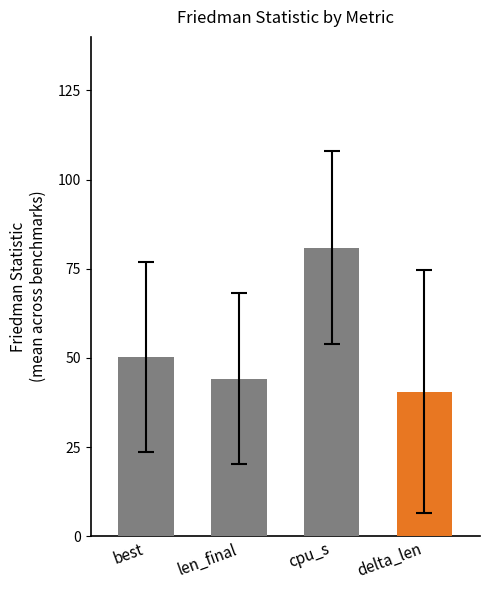

Reading left to right, list all the values displayed in this chart.

best: 27.8	22.5	54.3	88.8	52.7	51.7	89.9	14.1
len_final: 22.9	25.4	45.1	66.2	43.7	25.8	96.3	28.2
cpu_s: 60.0	60.0	60.0	116.2	111.4	60.0	120.0	60.0
delta_len: 8.9	13.0	45.1	70.1	76.1	6.6	96.3	7.5